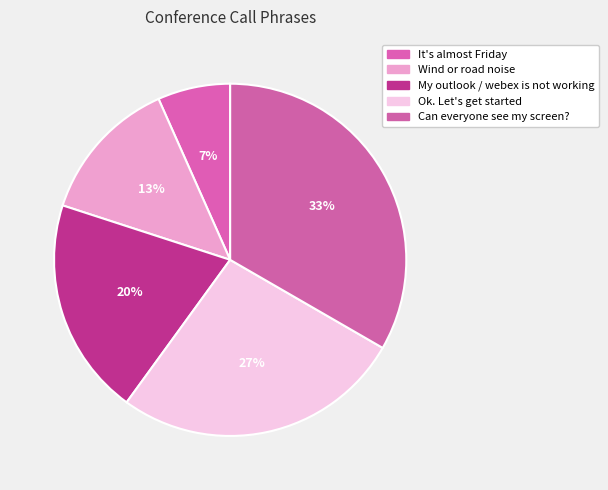

What is the largest slice in the pie chart?

Can everyone see my screen?